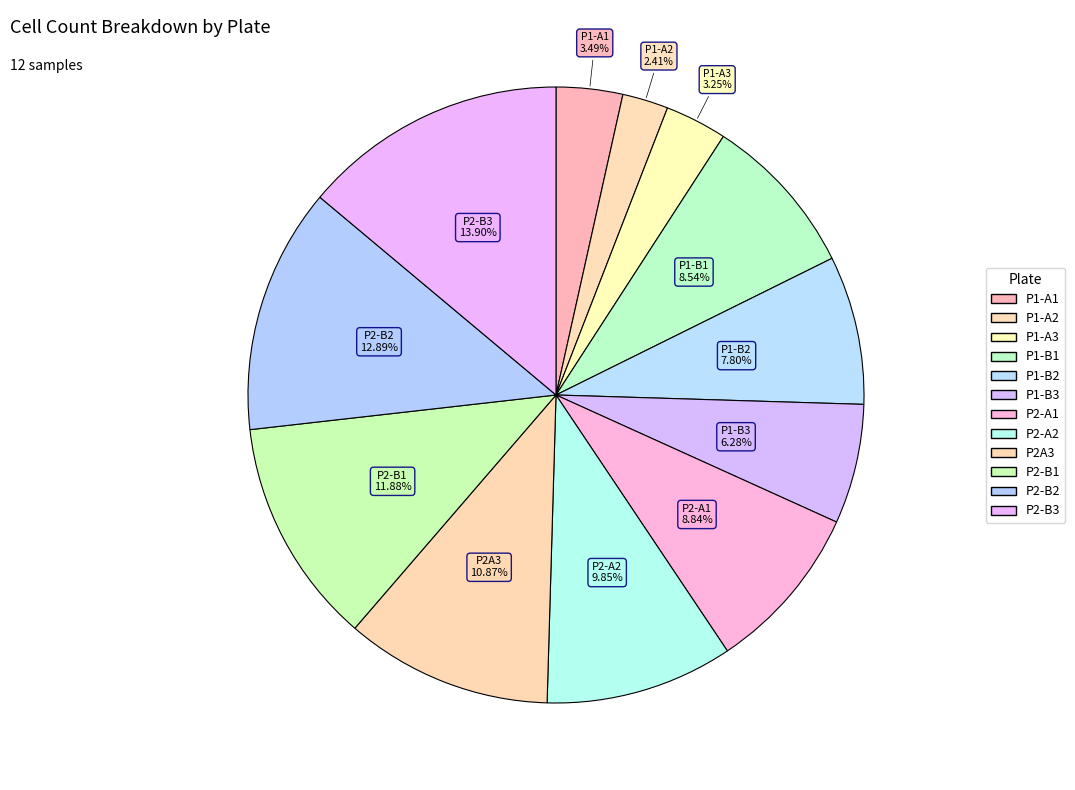

How many slices are in this pie chart?

12